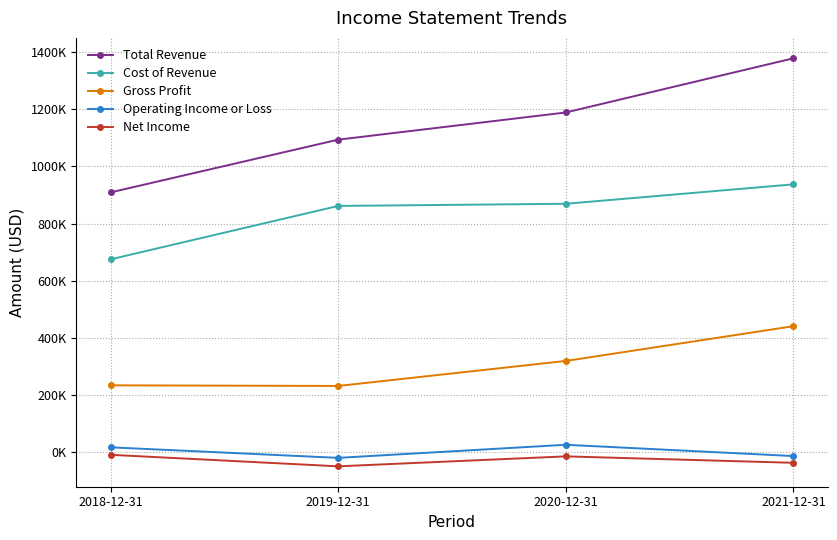

Is this an area chart (filled region under the line)?

No